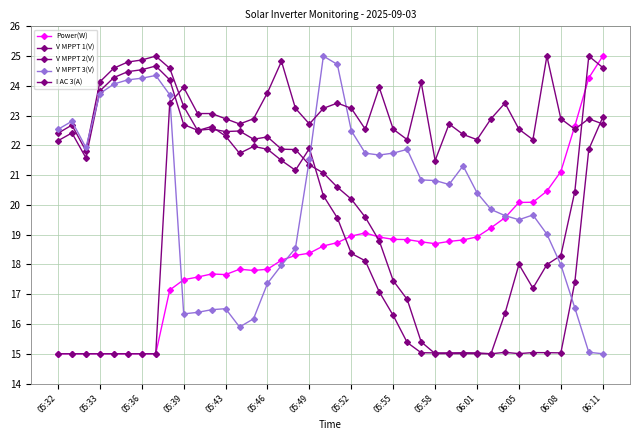

Rank the series by their maximum value, from lowest to highest.

Power(W), V MPPT 1(V), V MPPT 2(V), V MPPT 3(V), I AC 3(A)